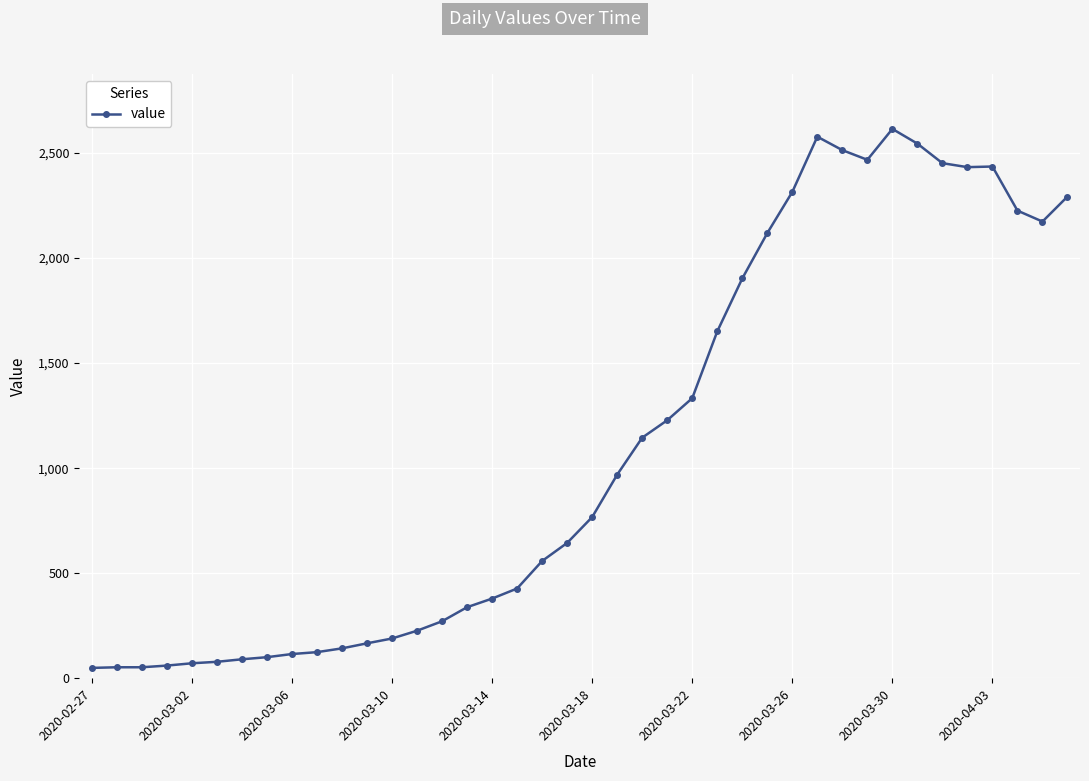

What is the value of the 13th point from the left?

189